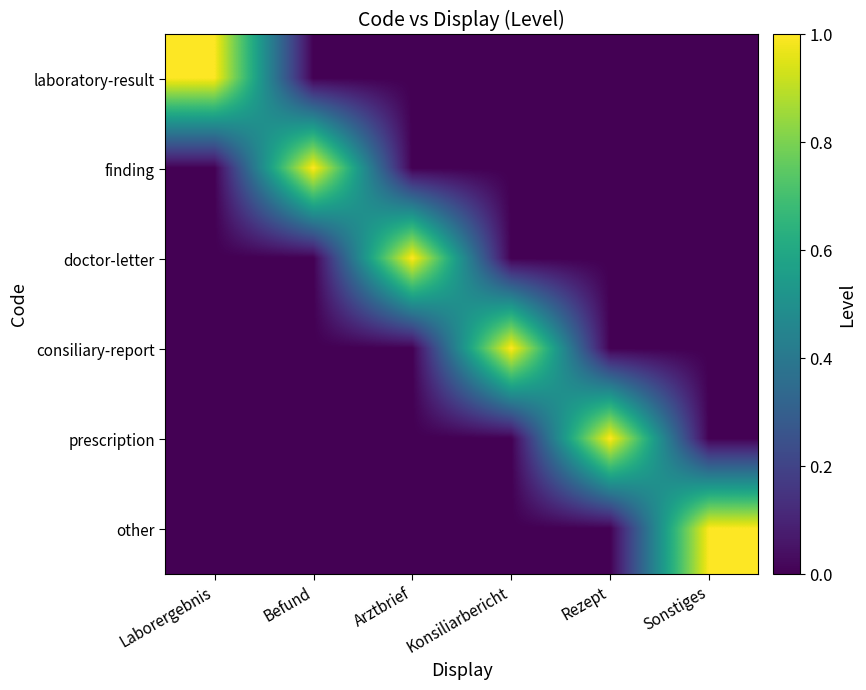

Between Befund and Arztbrief, which series saw the biggest shift?

finding